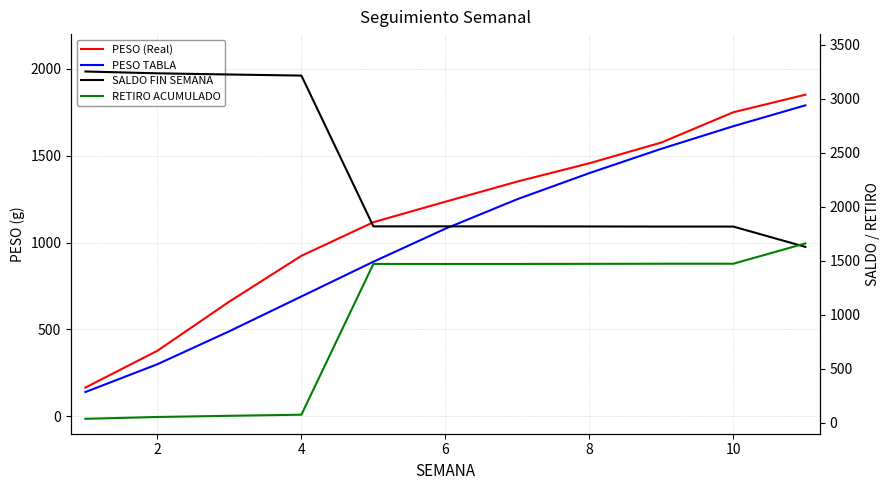

How many times do RETIRO ACUMULADO and SALDO FIN SEMANA cross each other?

1